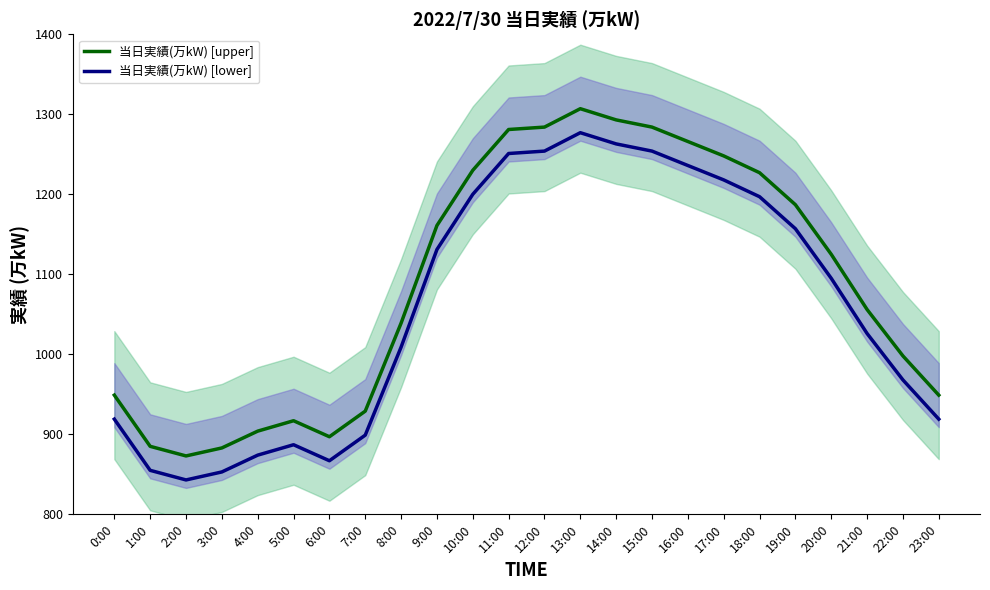

How many interior local peaks does the 当日実績(万kW) [lower] series have?

2